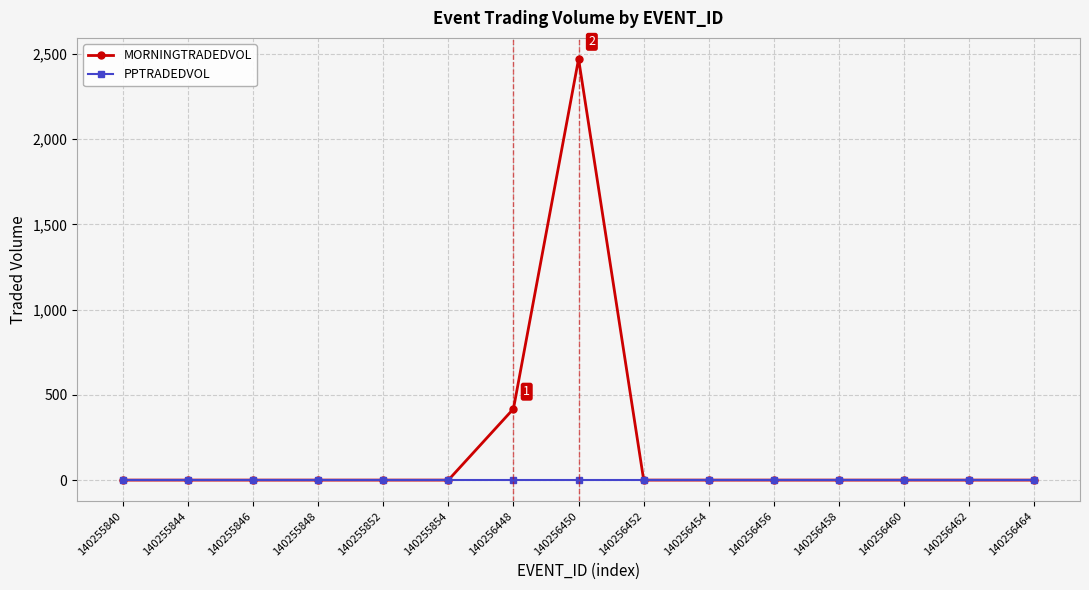

Reading right to left, extract all data points from this chart.

MORNINGTRADEDVOL: 140256464=0.0	140256462=0.0	140256460=0.0	140256458=0.0	140256456=0.0	140256454=0.0	140256452=0.0	140256450=2471.4	140256448=418.2	140255854=0.0	140255852=0.0	140255848=0.0	140255846=0.0	140255844=0.0	140255840=0.0
PPTRADEDVOL: 140256464=0.0	140256462=0.0	140256460=0.0	140256458=0.0	140256456=0.0	140256454=0.0	140256452=0.0	140256450=0.0	140256448=0.0	140255854=0.0	140255852=0.0	140255848=0.0	140255846=0.0	140255844=0.0	140255840=0.0